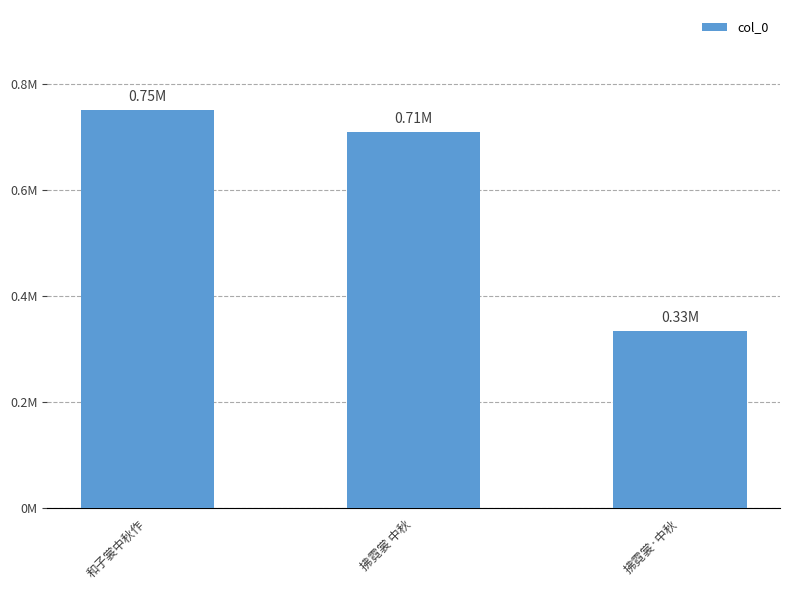

Is it true that the value at 拂霓裳 中秋 is 199201?

False